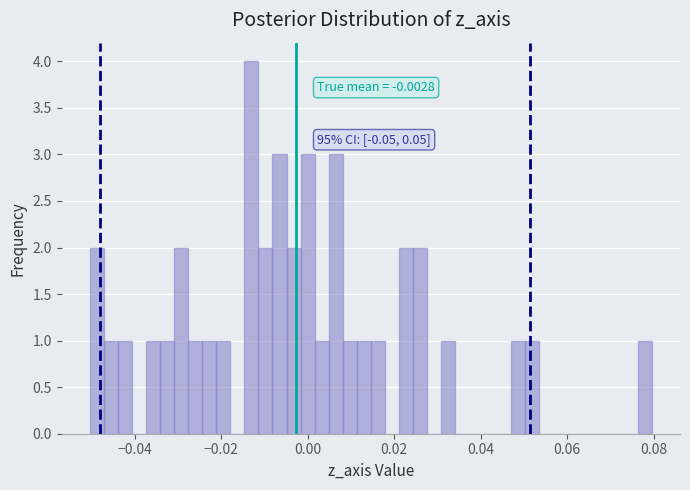

Read against the x-axis, roughly where is the centre of the tallest bar?

-0.014